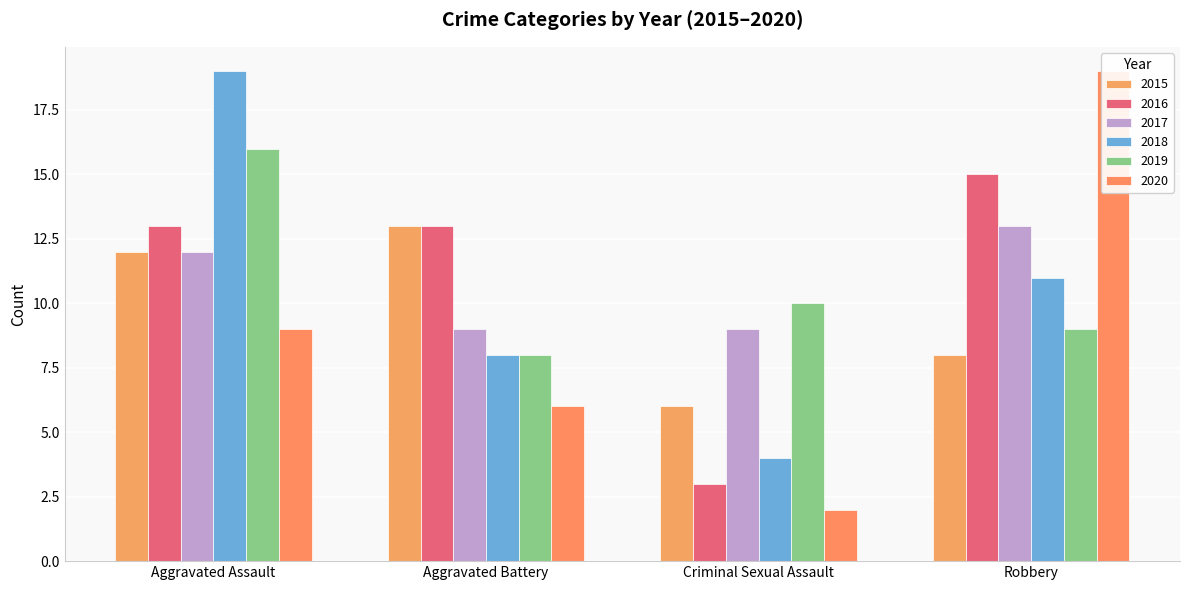

At which label does 2020 first exceed 9?

Robbery